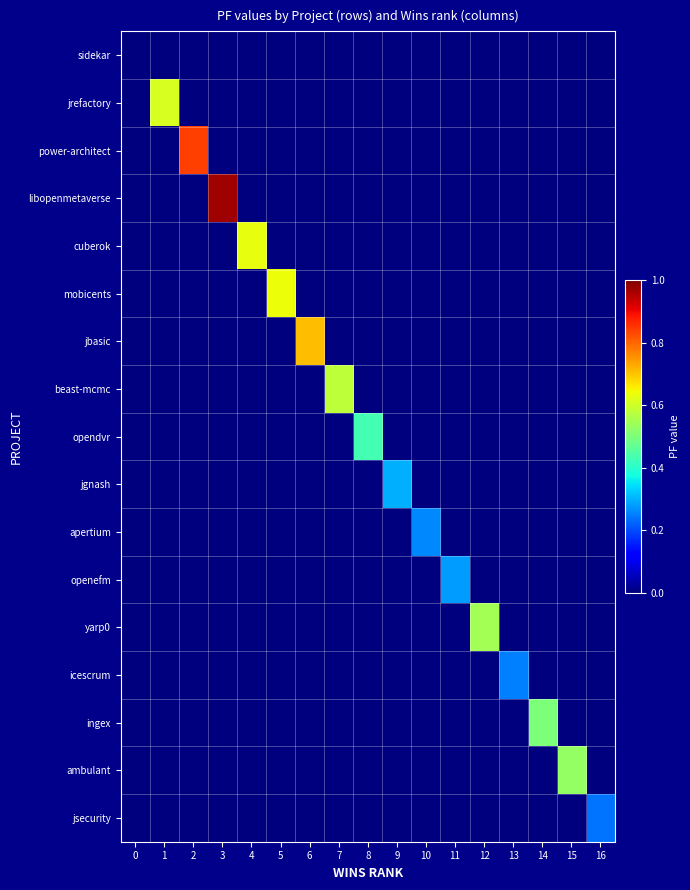

Reading left to right, transcribe all the data shown in this chart.

sidekar: 0=0.0	1=0.0	2=0.0	3=0.0	4=0.0	5=0.0	6=0.0	7=0.0	8=0.0	9=0.0	10=0.0	11=0.0	12=0.0	13=0.0	14=0.0	15=0.0	16=0.0
jrefactory: 0=0.0	1=0.6	2=0.0	3=0.0	4=0.0	5=0.0	6=0.0	7=0.0	8=0.0	9=0.0	10=0.0	11=0.0	12=0.0	13=0.0	14=0.0	15=0.0	16=0.0
power-architect: 0=0.0	1=0.0	2=0.8	3=0.0	4=0.0	5=0.0	6=0.0	7=0.0	8=0.0	9=0.0	10=0.0	11=0.0	12=0.0	13=0.0	14=0.0	15=0.0	16=0.0
libopenmetaverse: 0=0.0	1=0.0	2=0.0	3=1.0	4=0.0	5=0.0	6=0.0	7=0.0	8=0.0	9=0.0	10=0.0	11=0.0	12=0.0	13=0.0	14=0.0	15=0.0	16=0.0
cuberok: 0=0.0	1=0.0	2=0.0	3=0.0	4=0.6	5=0.0	6=0.0	7=0.0	8=0.0	9=0.0	10=0.0	11=0.0	12=0.0	13=0.0	14=0.0	15=0.0	16=0.0
mobicents: 0=0.0	1=0.0	2=0.0	3=0.0	4=0.0	5=0.6	6=0.0	7=0.0	8=0.0	9=0.0	10=0.0	11=0.0	12=0.0	13=0.0	14=0.0	15=0.0	16=0.0
jbasic: 0=0.0	1=0.0	2=0.0	3=0.0	4=0.0	5=0.0	6=0.7	7=0.0	8=0.0	9=0.0	10=0.0	11=0.0	12=0.0	13=0.0	14=0.0	15=0.0	16=0.0
beast-mcmc: 0=0.0	1=0.0	2=0.0	3=0.0	4=0.0	5=0.0	6=0.0	7=0.6	8=0.0	9=0.0	10=0.0	11=0.0	12=0.0	13=0.0	14=0.0	15=0.0	16=0.0
opendvr: 0=0.0	1=0.0	2=0.0	3=0.0	4=0.0	5=0.0	6=0.0	7=0.0	8=0.4	9=0.0	10=0.0	11=0.0	12=0.0	13=0.0	14=0.0	15=0.0	16=0.0
jgnash: 0=0.0	1=0.0	2=0.0	3=0.0	4=0.0	5=0.0	6=0.0	7=0.0	8=0.0	9=0.3	10=0.0	11=0.0	12=0.0	13=0.0	14=0.0	15=0.0	16=0.0
apertium: 0=0.0	1=0.0	2=0.0	3=0.0	4=0.0	5=0.0	6=0.0	7=0.0	8=0.0	9=0.0	10=0.3	11=0.0	12=0.0	13=0.0	14=0.0	15=0.0	16=0.0
openefm: 0=0.0	1=0.0	2=0.0	3=0.0	4=0.0	5=0.0	6=0.0	7=0.0	8=0.0	9=0.0	10=0.0	11=0.3	12=0.0	13=0.0	14=0.0	15=0.0	16=0.0
yarp0: 0=0.0	1=0.0	2=0.0	3=0.0	4=0.0	5=0.0	6=0.0	7=0.0	8=0.0	9=0.0	10=0.0	11=0.0	12=0.6	13=0.0	14=0.0	15=0.0	16=0.0
icescrum: 0=0.0	1=0.0	2=0.0	3=0.0	4=0.0	5=0.0	6=0.0	7=0.0	8=0.0	9=0.0	10=0.0	11=0.0	12=0.0	13=0.2	14=0.0	15=0.0	16=0.0
ingex: 0=0.0	1=0.0	2=0.0	3=0.0	4=0.0	5=0.0	6=0.0	7=0.0	8=0.0	9=0.0	10=0.0	11=0.0	12=0.0	13=0.0	14=0.5	15=0.0	16=0.0
ambulant: 0=0.0	1=0.0	2=0.0	3=0.0	4=0.0	5=0.0	6=0.0	7=0.0	8=0.0	9=0.0	10=0.0	11=0.0	12=0.0	13=0.0	14=0.0	15=0.5	16=0.0
jsecurity: 0=0.0	1=0.0	2=0.0	3=0.0	4=0.0	5=0.0	6=0.0	7=0.0	8=0.0	9=0.0	10=0.0	11=0.0	12=0.0	13=0.0	14=0.0	15=0.0	16=0.2